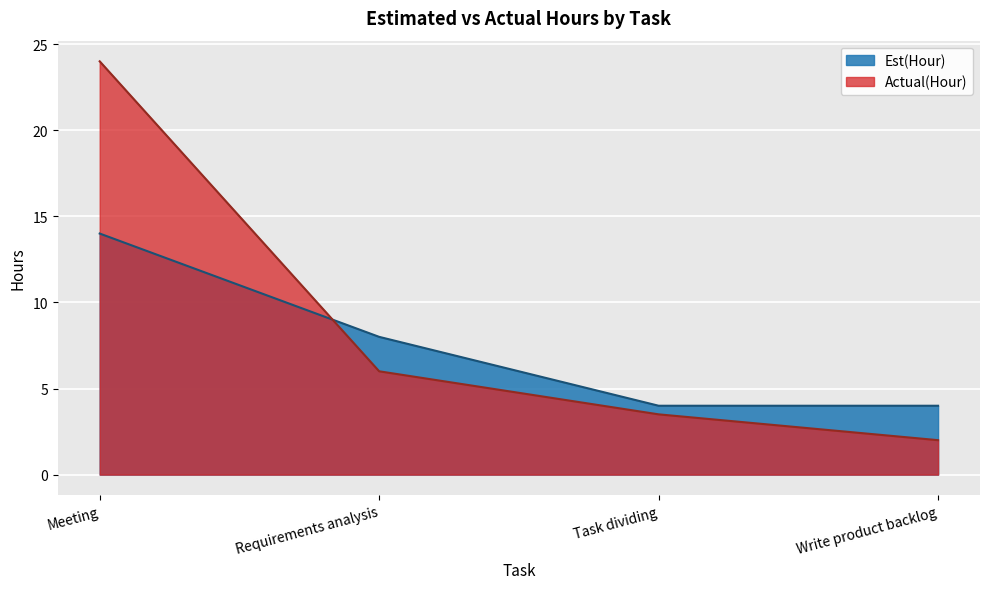

Rank the series by their average value, from highest to lowest.

Actual(Hour), Est(Hour)